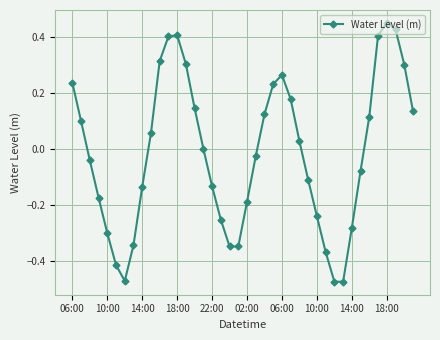

How many points are higher than both their immediate neighbors (excluding endpoints)?

3